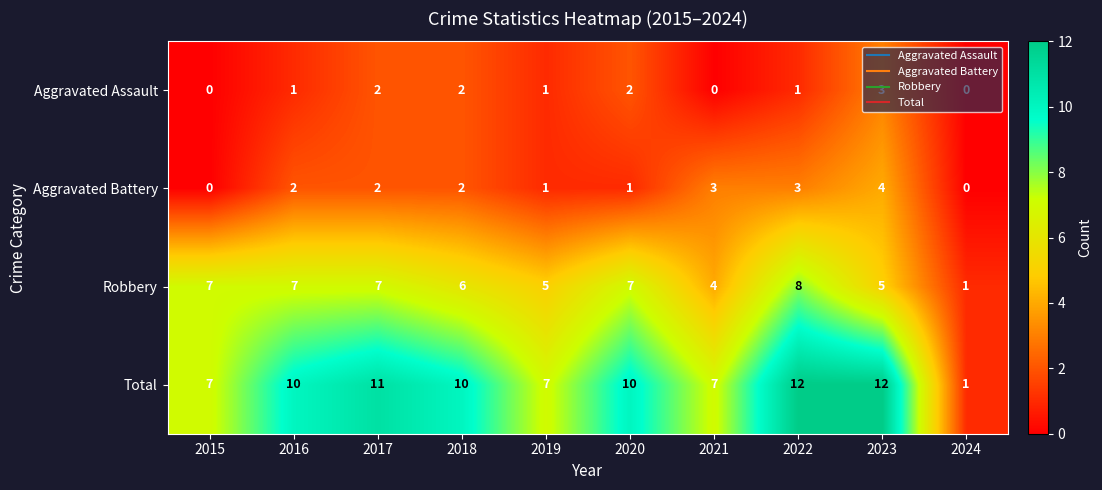

True or false: Total has a value of 4 at 2019.

False